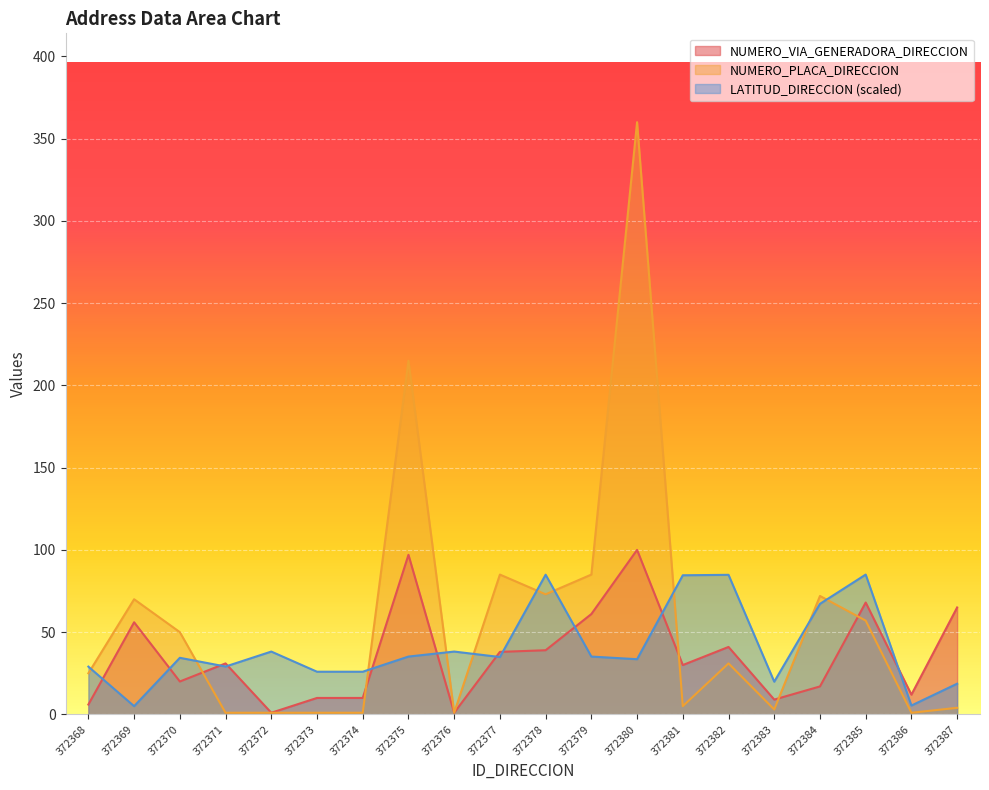

What is the value of the LATITUD_DIRECCION point at the 20th from the left?

18.7